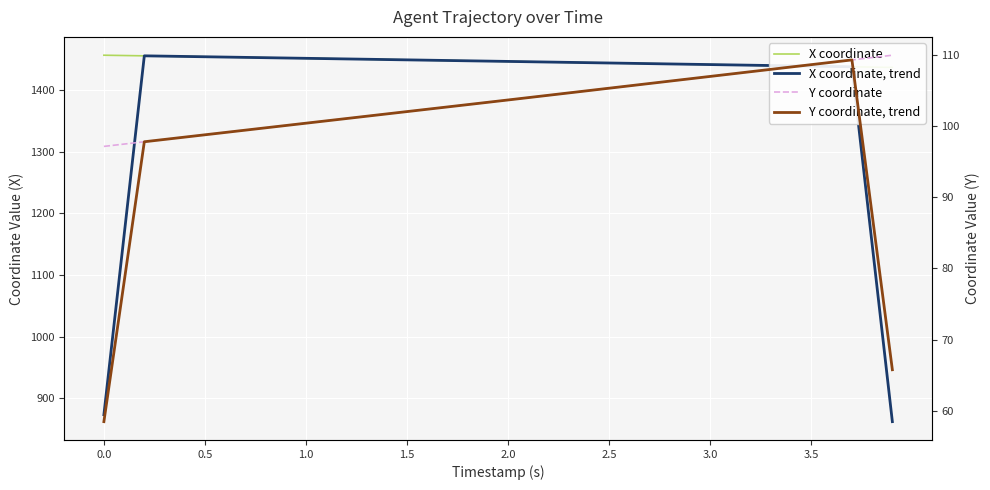

Reading left to right, what are all the values shown in this chart?

X coordinate: 1456.4	1455.9	1455.4	1454.9	1454.4	1453.9	1453.4	1452.9	1452.4	1451.9	1451.4	1450.9	1450.4	1449.9	1449.4	1448.9	1448.4	1447.9	1447.4	1446.9	1446.4	1445.9	1445.3	1444.8	1444.3	1443.8	1443.3	1442.8	1442.3	1441.8	1441.2	1440.7	1440.2	1439.7	1439.2	1438.7	1438.2	1437.7	1437.2	1436.6
X coordinate, trend: 873.6	1164.5	1455.4	1454.9	1454.4	1453.9	1453.4	1452.9	1452.4	1451.9	1451.4	1450.9	1450.4	1449.9	1449.4	1448.9	1448.4	1447.9	1447.4	1446.9	1446.4	1445.9	1445.3	1444.8	1444.3	1443.8	1443.3	1442.8	1442.3	1441.8	1441.3	1440.7	1440.2	1439.7	1439.2	1438.7	1438.2	1437.7	1149.9	862.3
Y coordinate: 97.1	97.4	97.8	98.1	98.4	98.8	99.1	99.4	99.7	100.1	100.4	100.7	101.0	101.4	101.7	102.0	102.3	102.7	103.0	103.3	103.6	104.0	104.3	104.6	105.0	105.3	105.6	106.0	106.3	106.6	107.0	107.3	107.6	107.9	108.3	108.6	108.9	109.3	109.6	109.9
Y coordinate, trend: 58.5	78.1	97.8	98.1	98.4	98.8	99.1	99.4	99.7	100.1	100.4	100.7	101.0	101.4	101.7	102.0	102.3	102.7	103.0	103.3	103.6	104.0	104.3	104.6	105.0	105.3	105.6	106.0	106.3	106.6	107.0	107.3	107.6	107.9	108.3	108.6	108.9	109.3	87.5	65.8